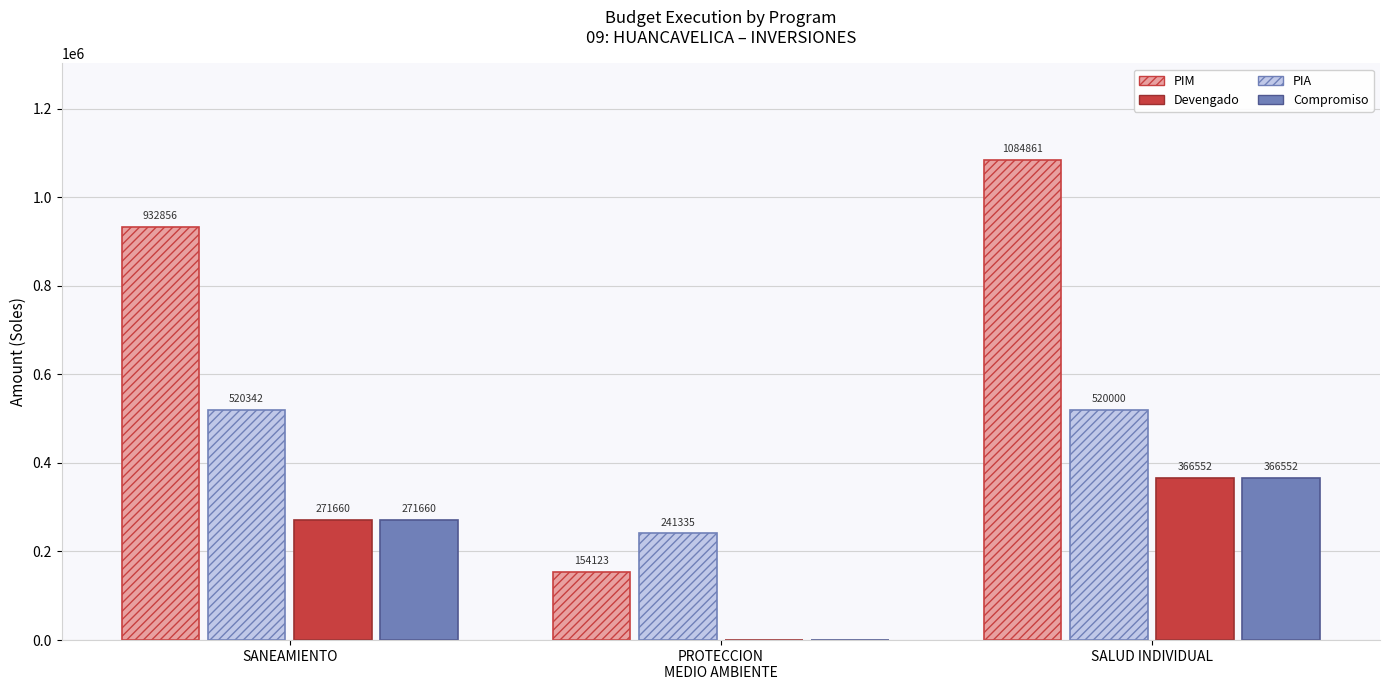

Which label corresponds to the largest value in the chart?

SALUD INDIVIDUAL